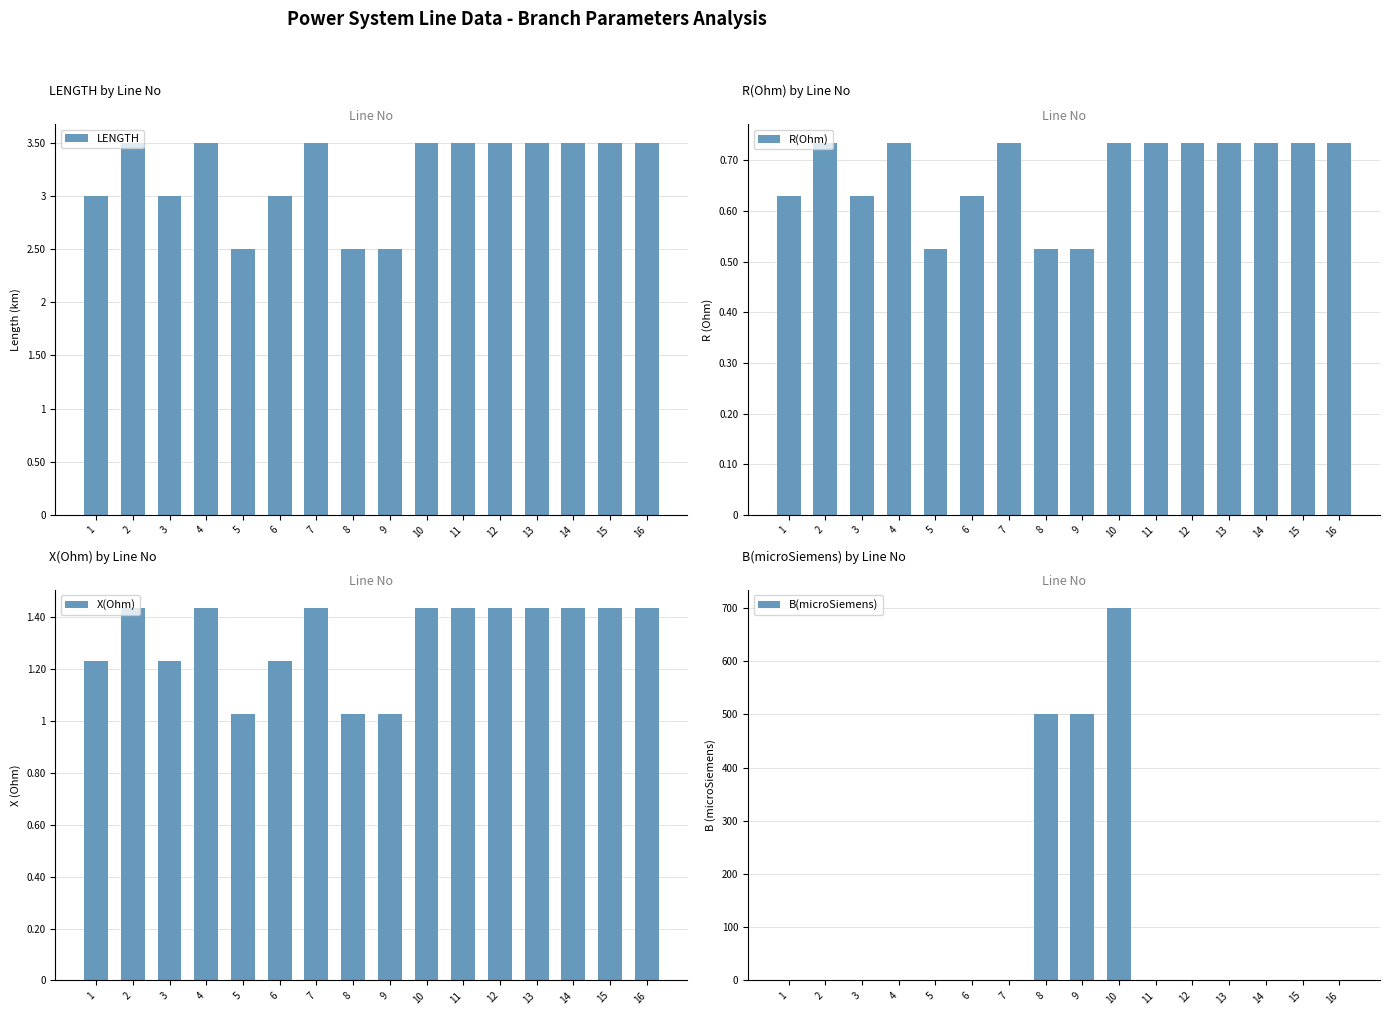

Read the R(Ohm) value at 3.

0.6